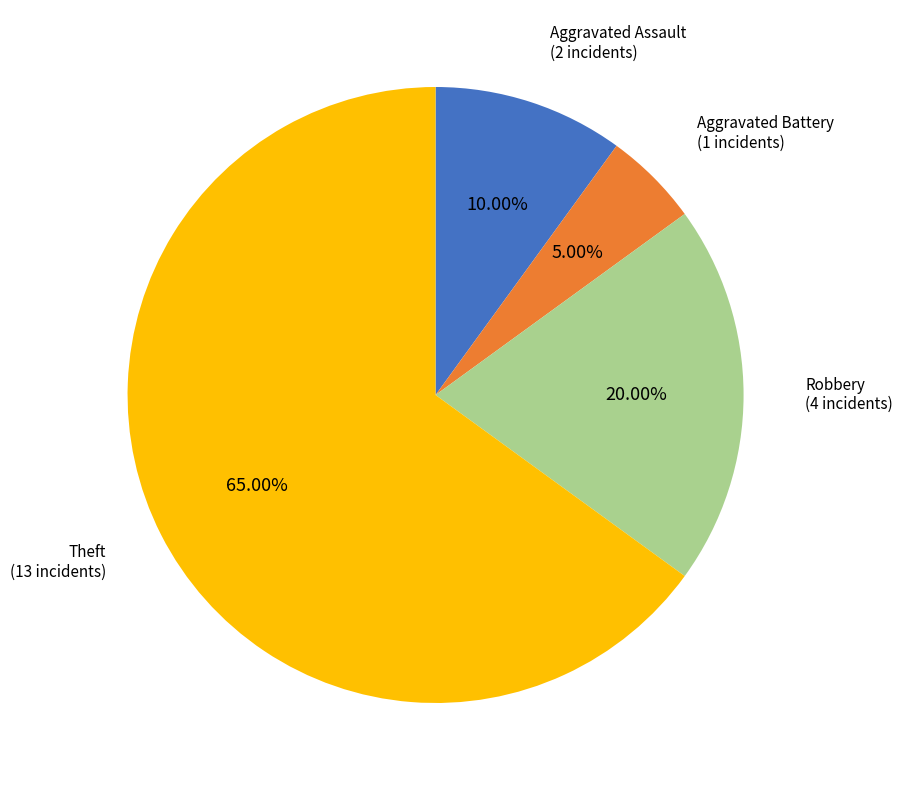

How many slices are in this pie chart?

4